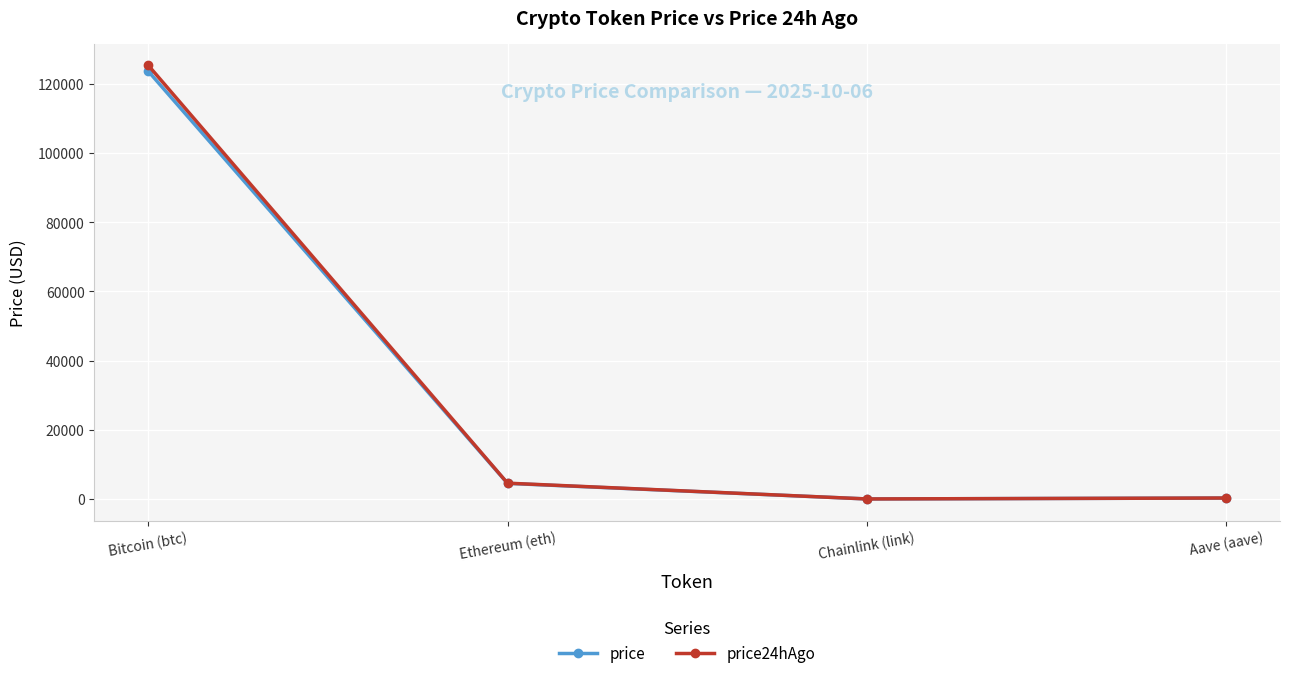

What are all the series names shown in the legend?

price, price24hAgo